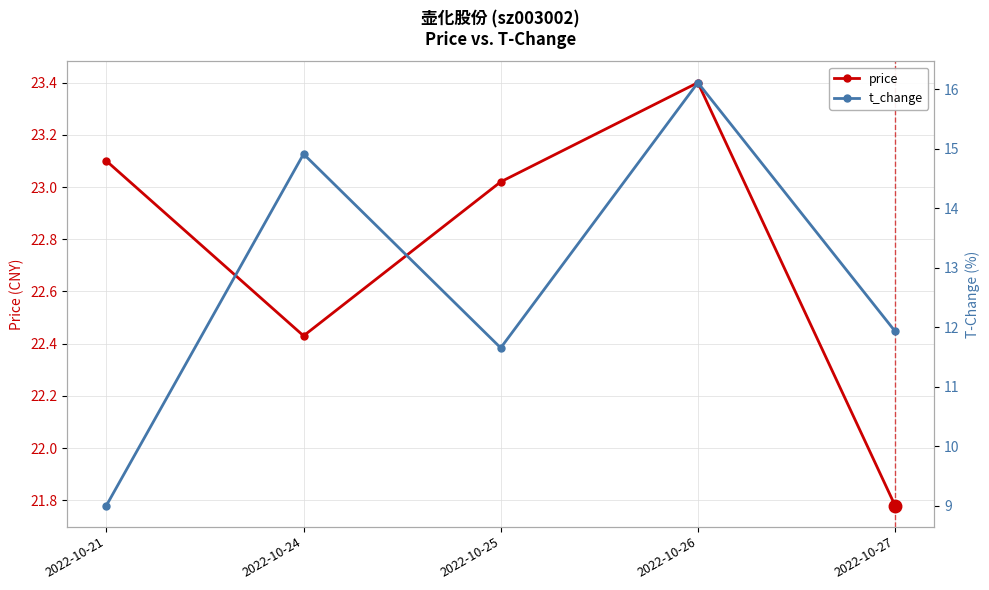

List the series in order of their overall mean, lowest first.

t_change, price